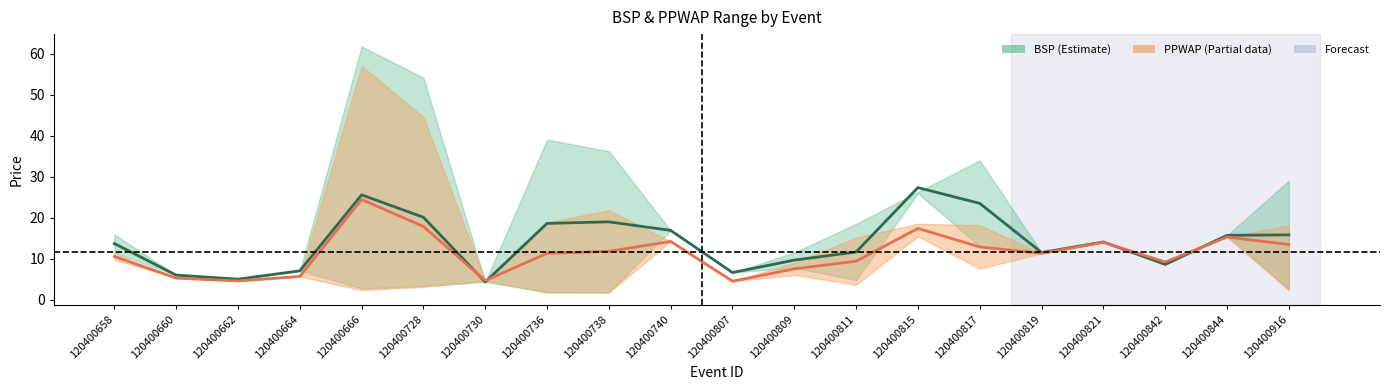

Where is the first local minimum for BSP Mean?

120400662